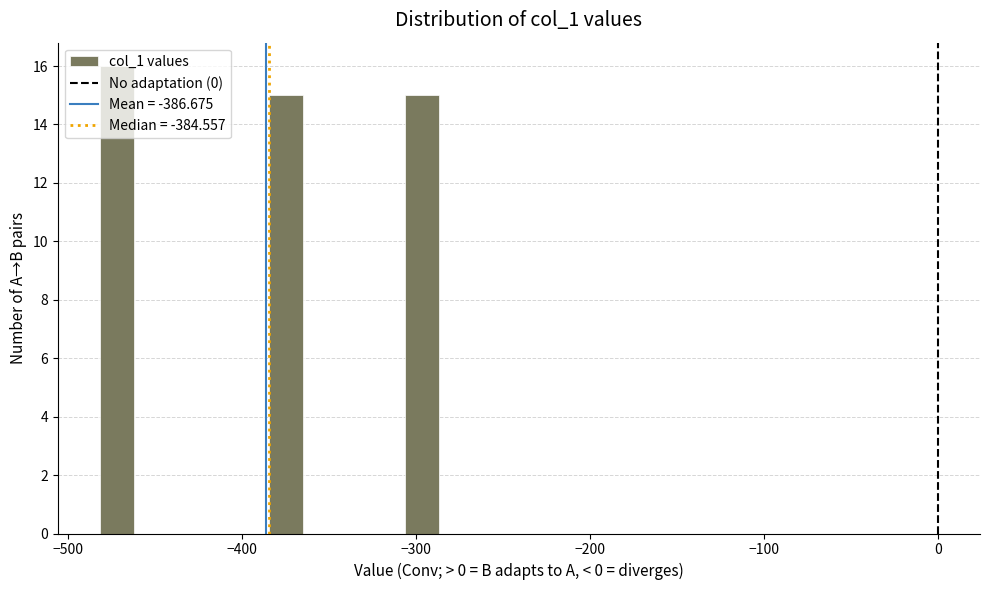

Read against the x-axis, roughly where is the centre of the tallest bar?

-470